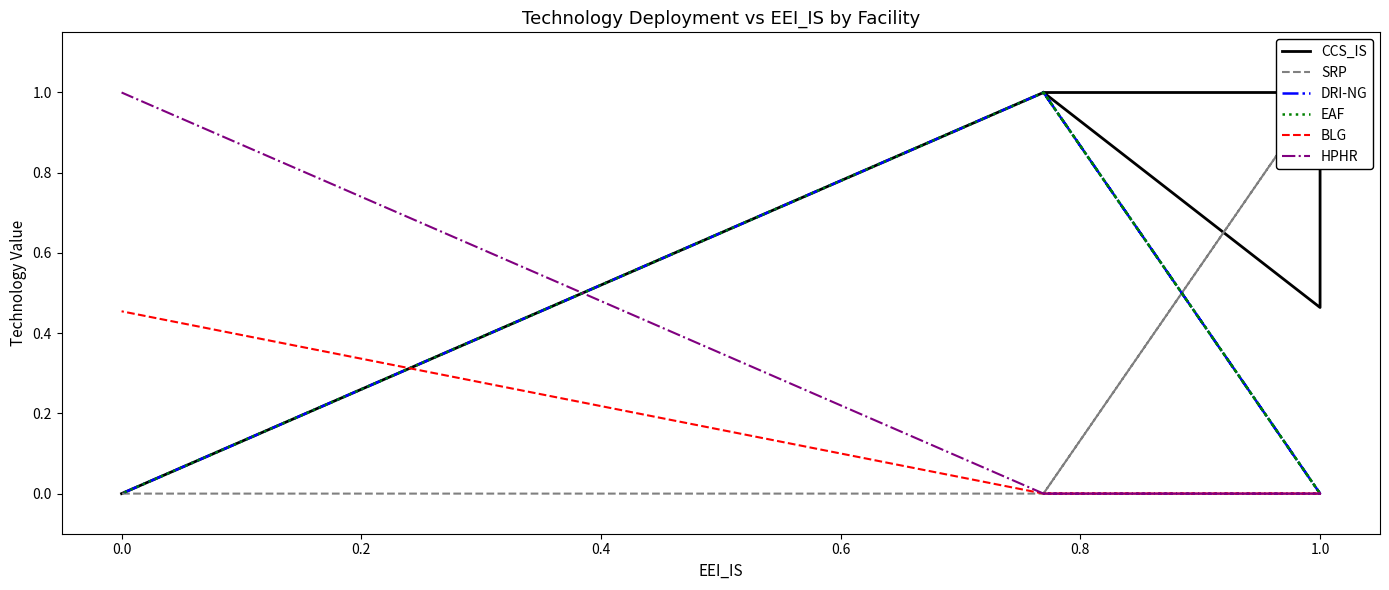

How many values in the HPHR series are below 1?

5